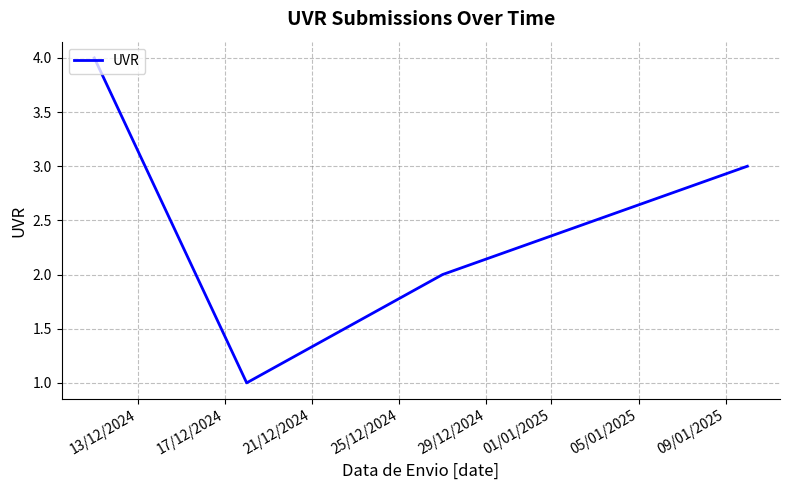

What is the difference between the maximum and second lowest values?

2